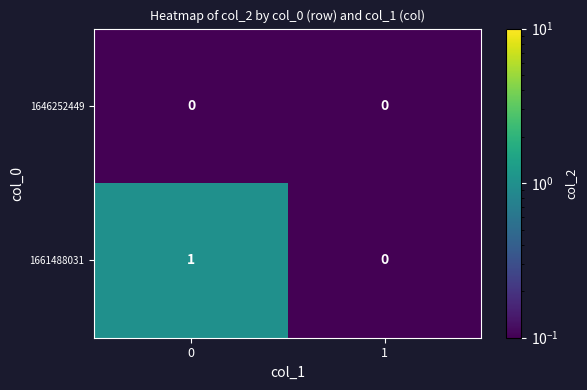

True or false: 1661488031 has a value of 1 at 1.

False